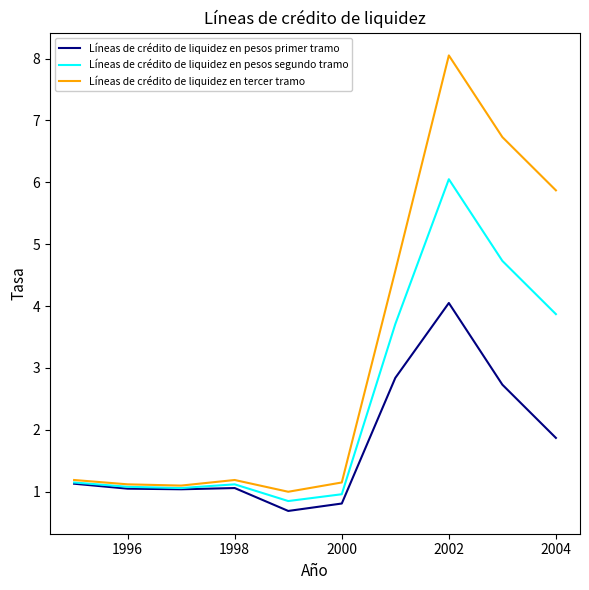

In Líneas de crédito de liquidez en pesos primer tramo, how many points are lower than both neighbors (excluding endpoints)?

2